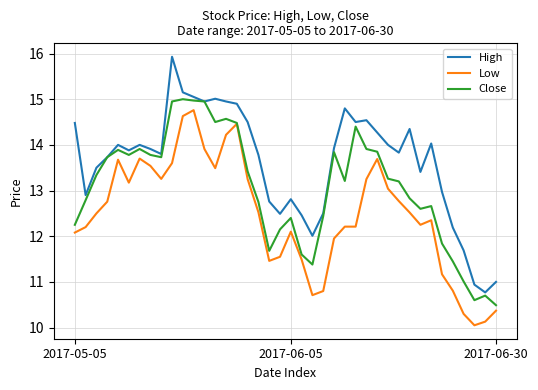

Which series has the widest spread of values?

High